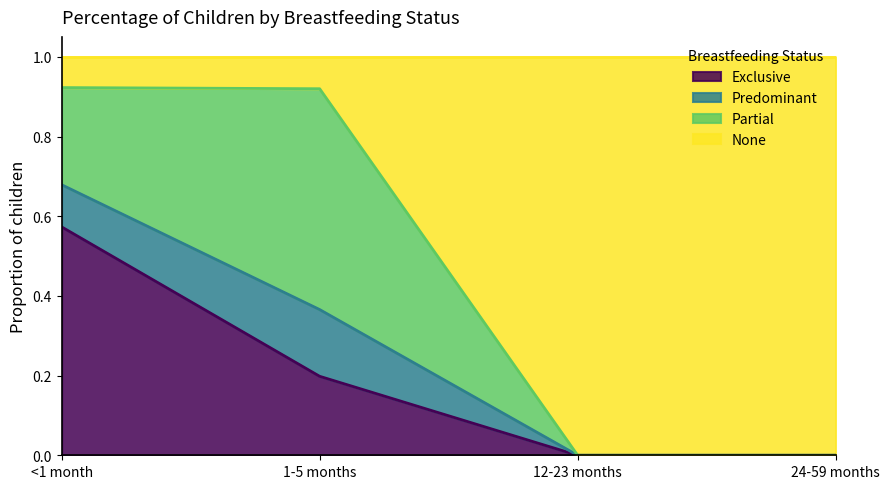

The value of None at 1-5 months is 1.6. True or false?

False